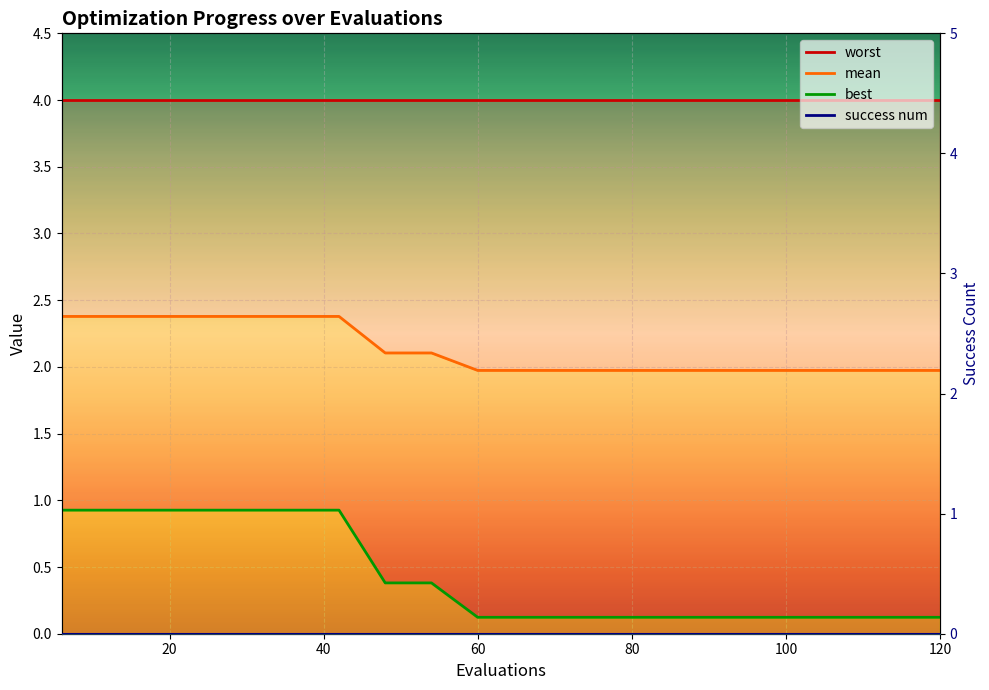

Which series has the widest spread of values?

best_line